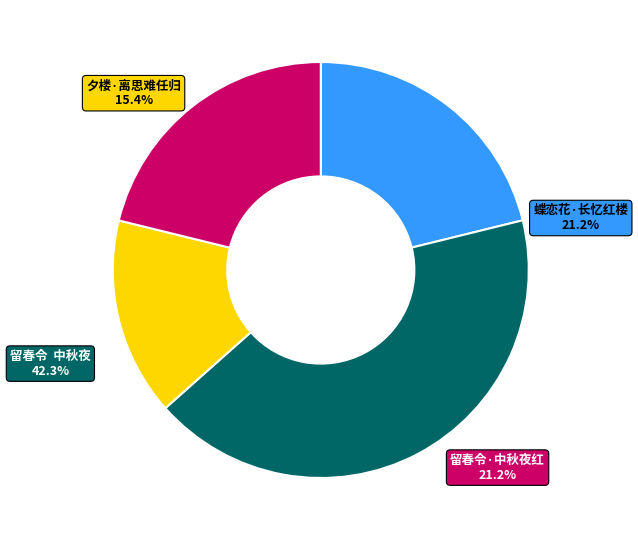

To the nearest percent, what is the average slice percentage?

25%